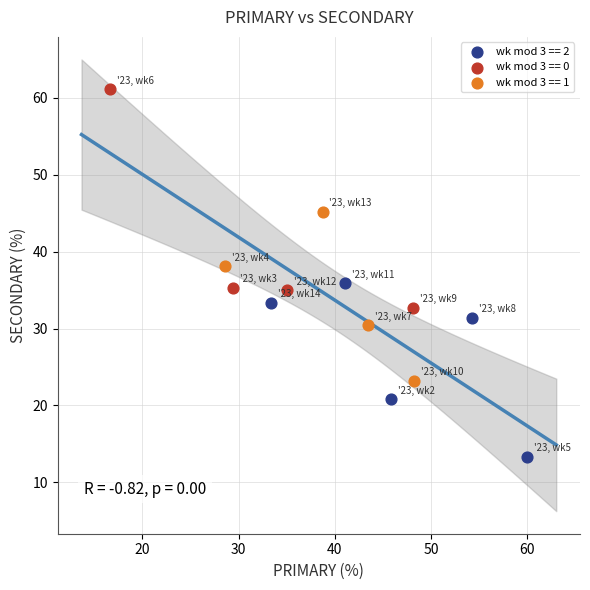

Which series has the largest Y range (max minus min)?

wk mod 3 == 0